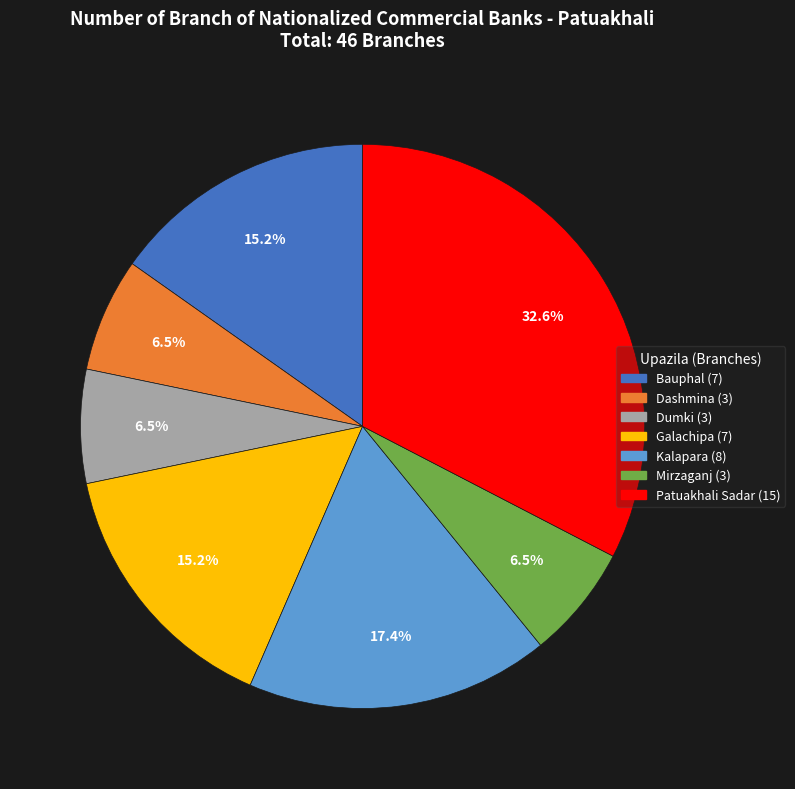

What is the ratio of the value at Dumki to the value at Galachipa?

0.4